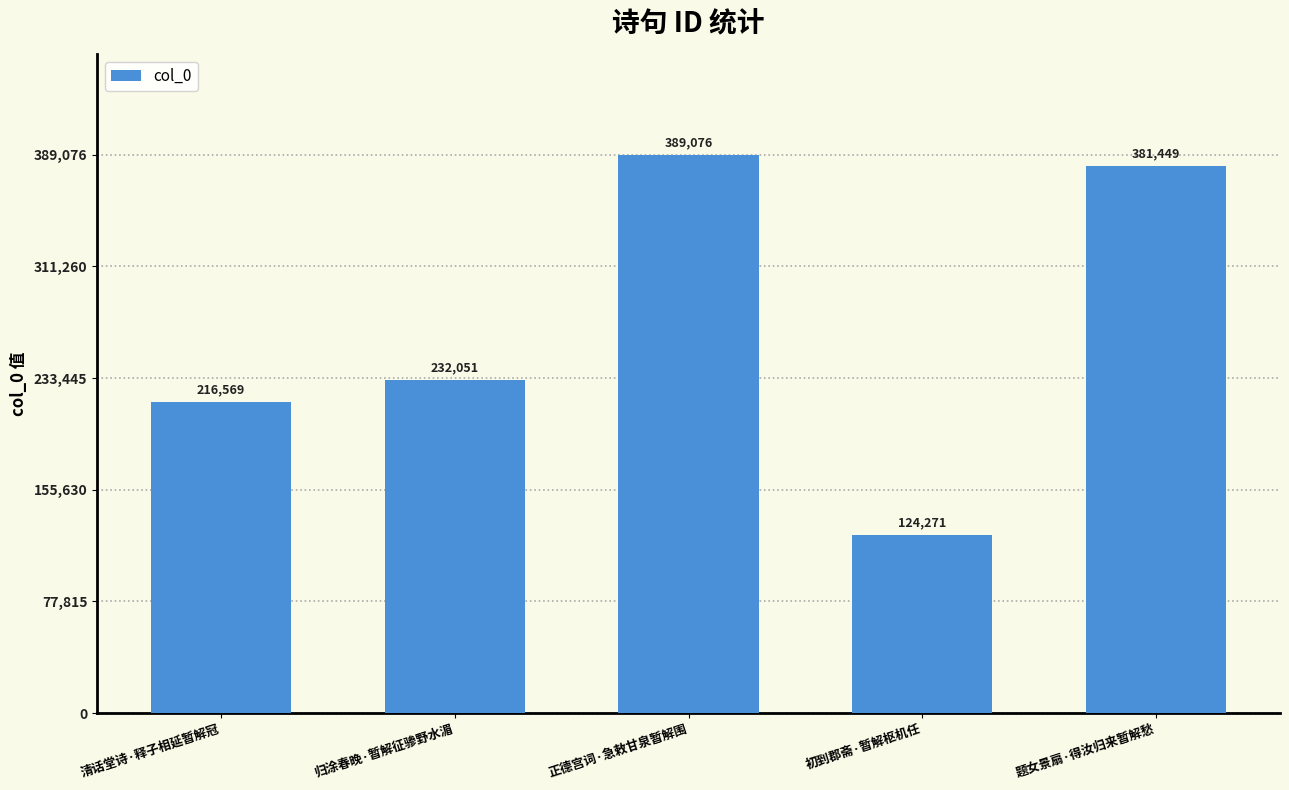

What is the smallest value displayed?

124271